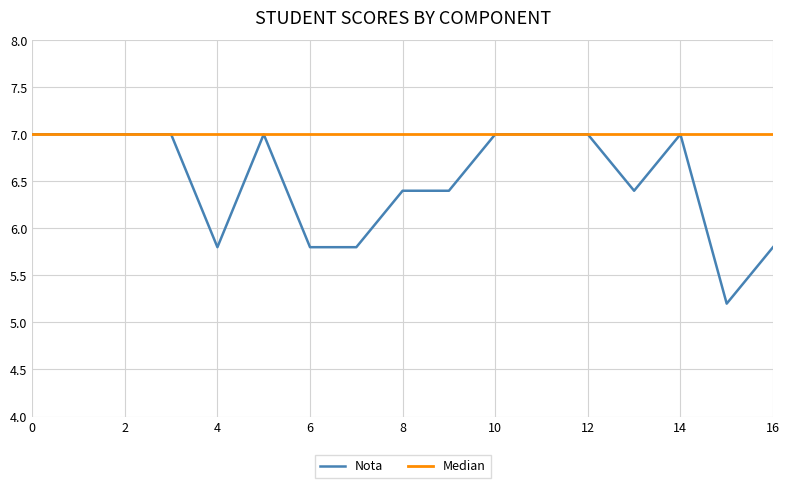

True or false: Nota has a value of 7.0 at 12.

True